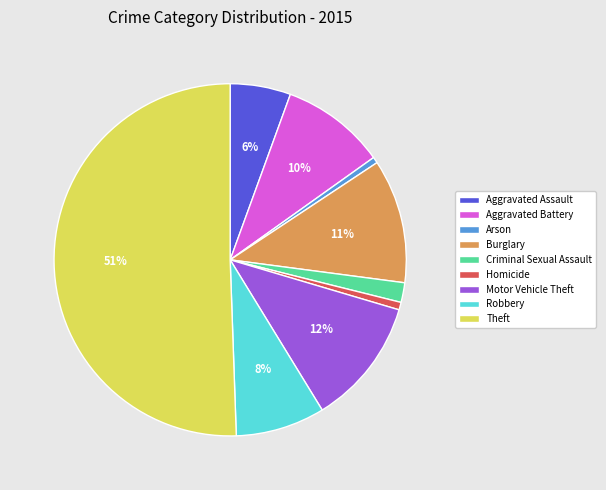

What is the largest slice in the pie chart?

Theft